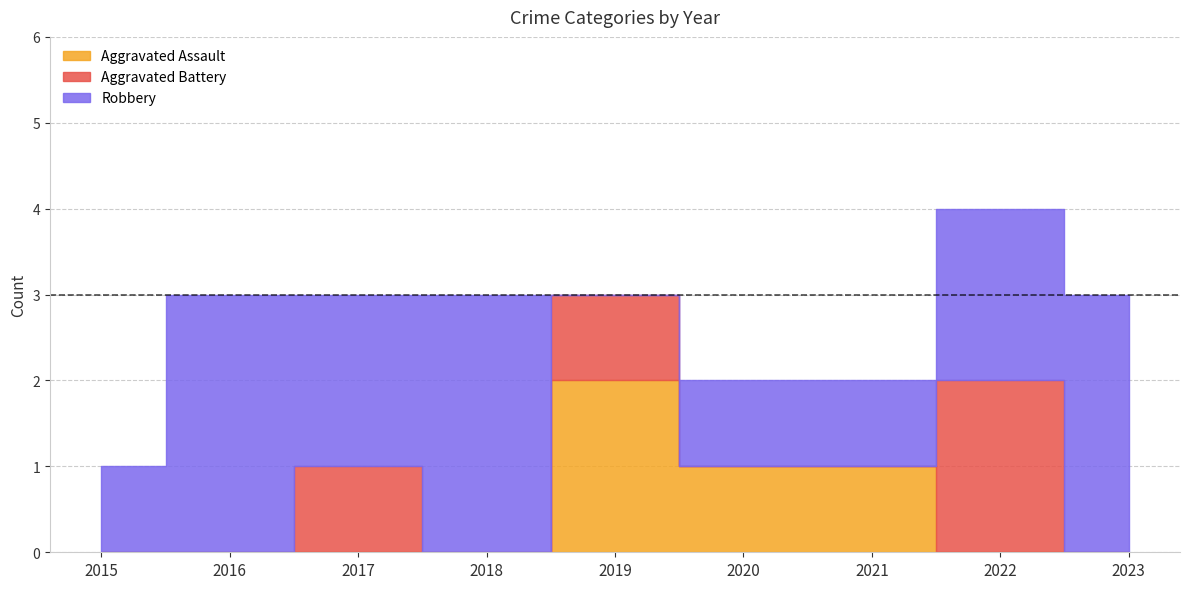

Which series has the widest spread of values?

Robbery